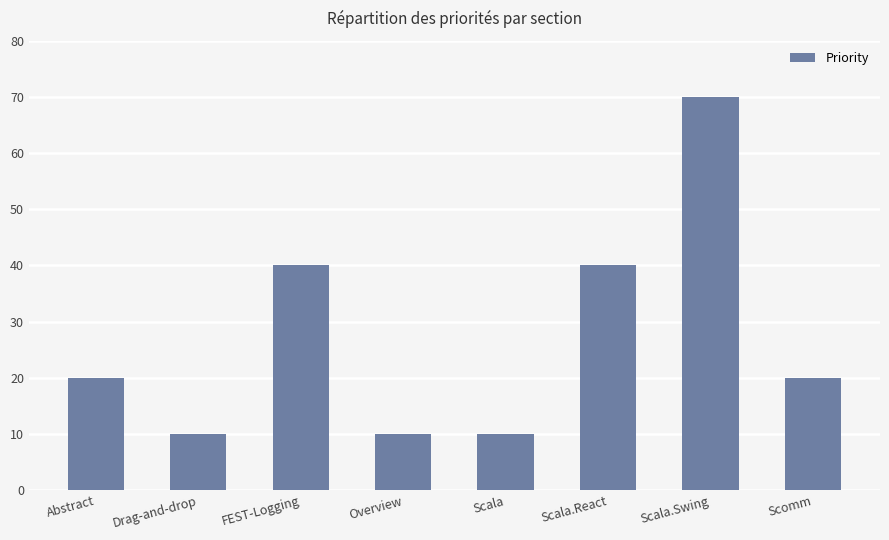

What is the greatest value displayed?

70